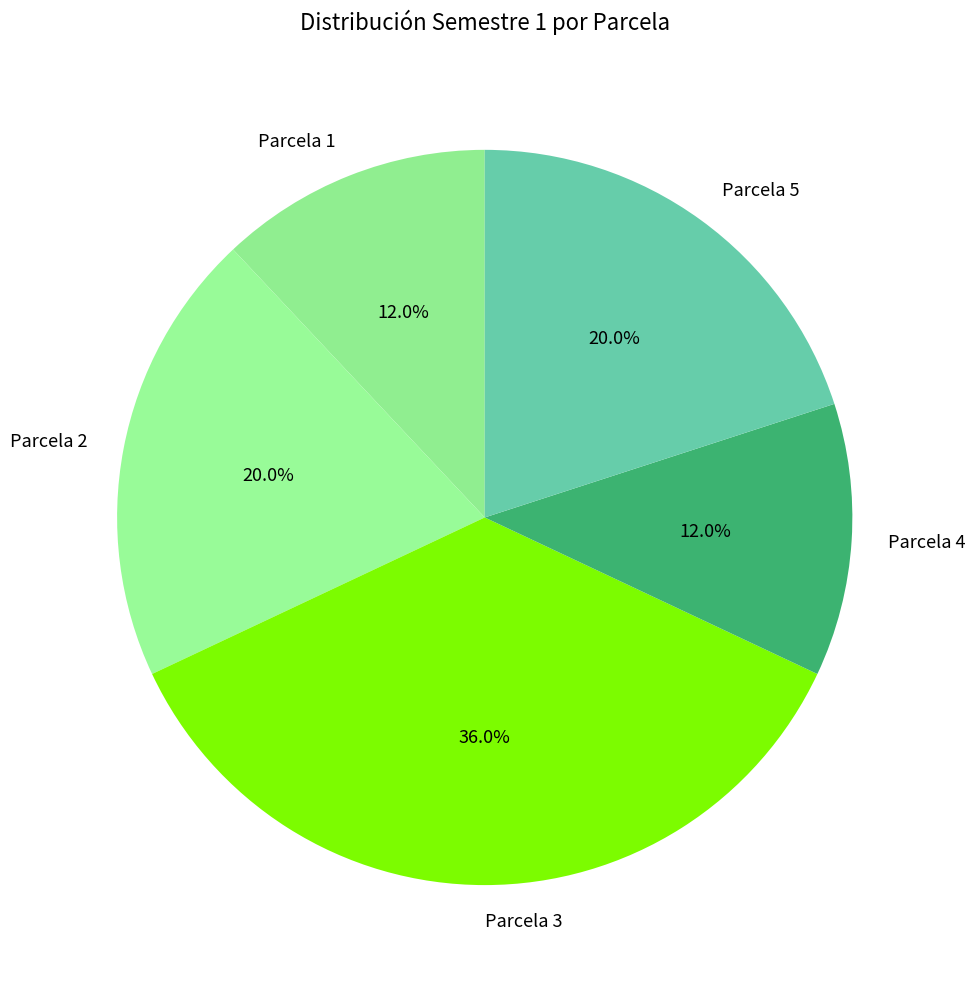

What is the largest slice in the pie chart?

Parcela 3